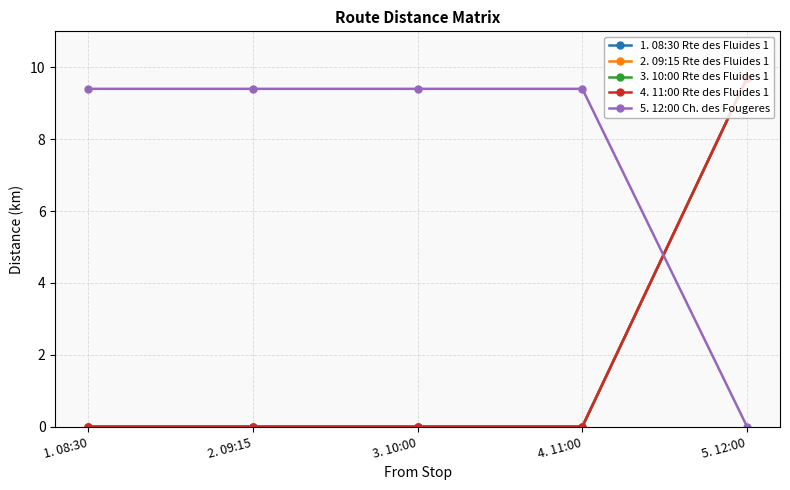

Which series has the largest range (max minus min)?

1. 08:30 Rte des Fluides 1